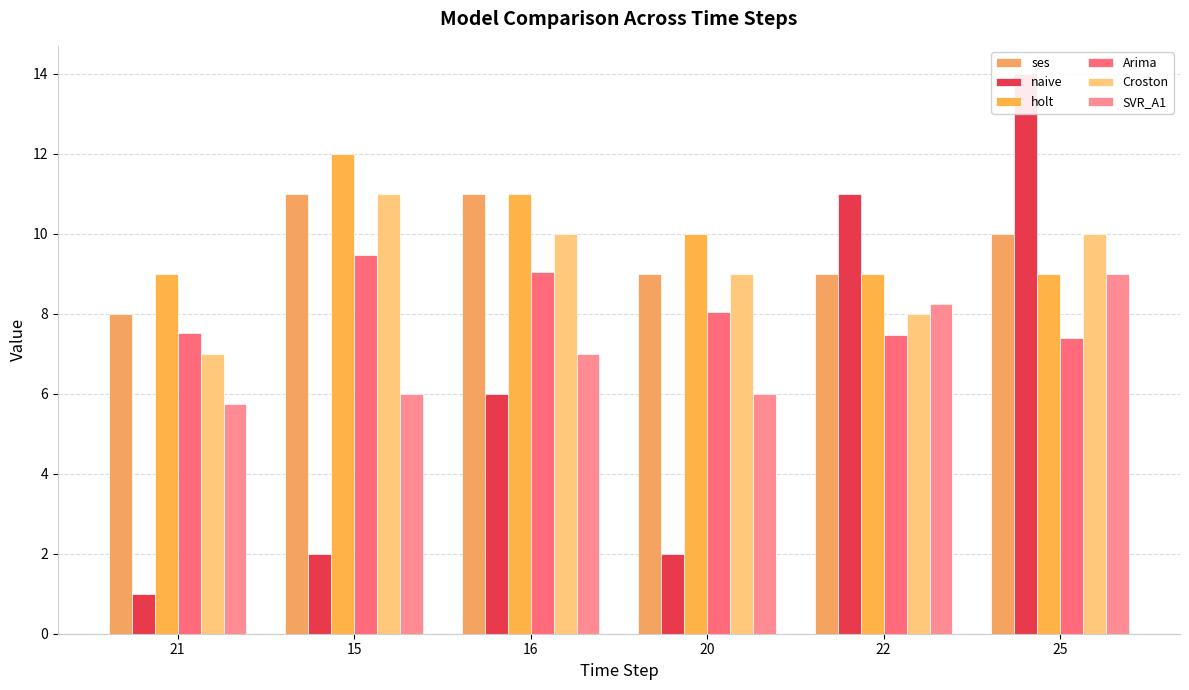

What is the sum of all holt values?

60.0